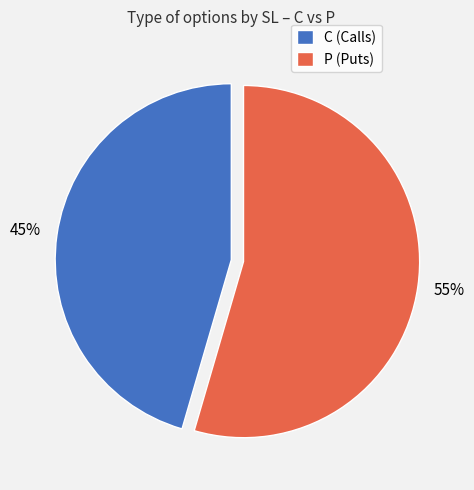

To the nearest percent, what portion does P (Puts) represent?

55%